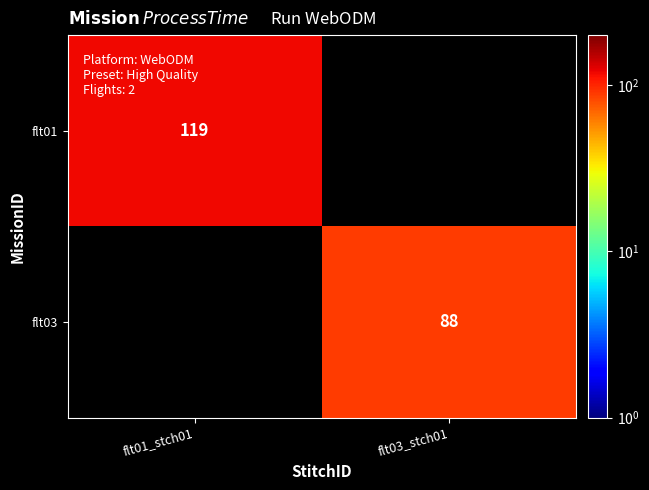

The value of flt03 at flt03_stch01 is 51. True or false?

False